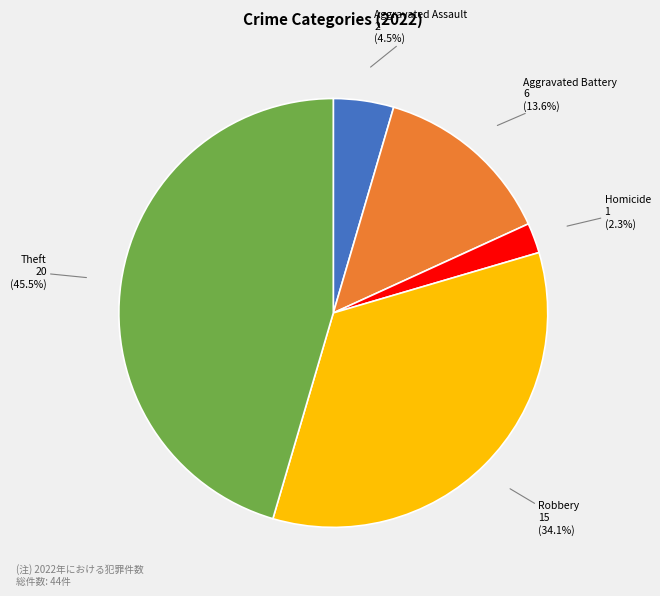

To the nearest percent, what is the difference between the largest and smallest slice percentages?

43%